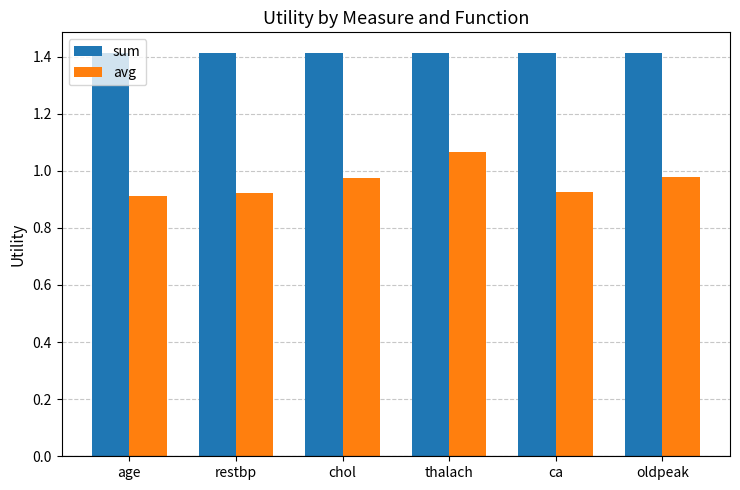

Which series changed the most between restbp and thalach?

avg